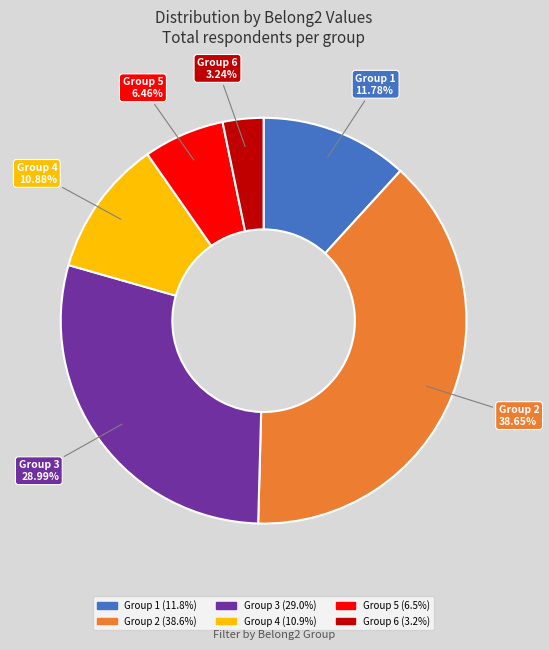

Is there a majority slice in this chart?

No